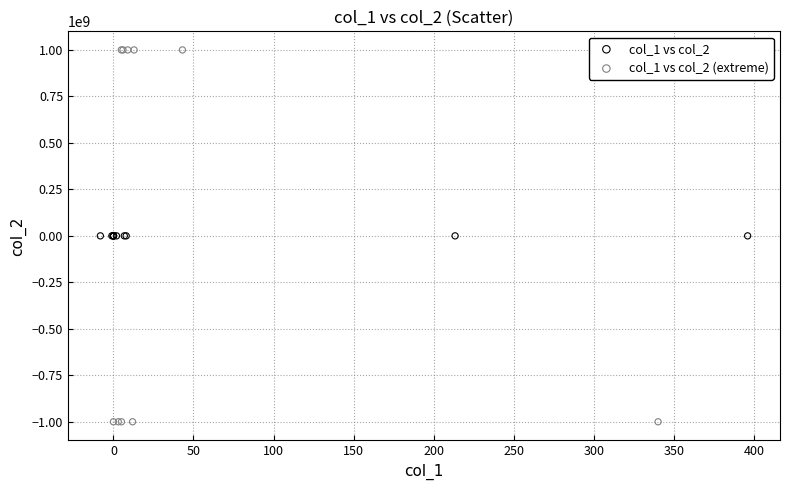

Which series contains the lowest Y value?

col_1 vs col_2 (extreme)